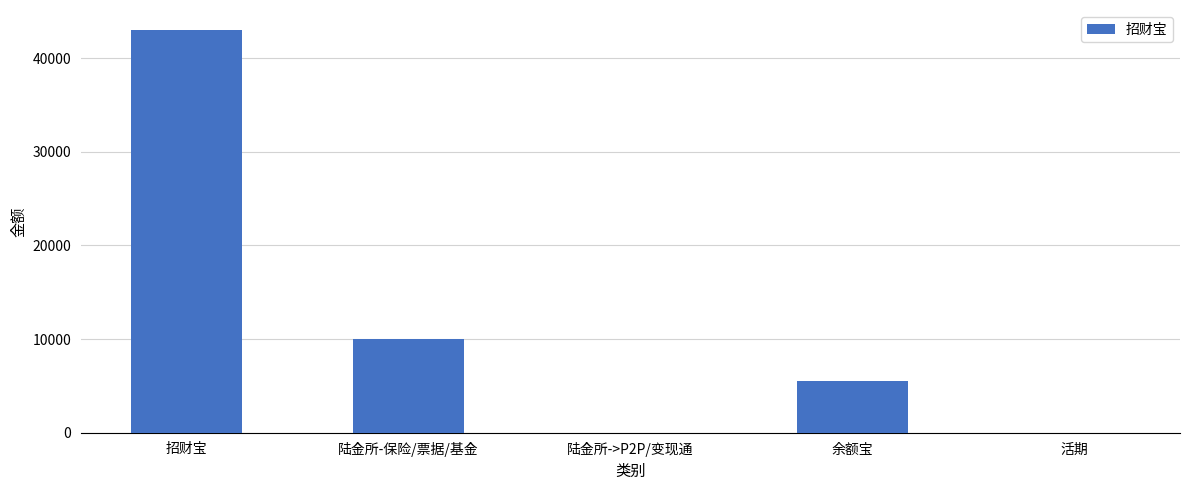

Reading right to left, what are all the values shown in this chart?

0.0	5473.2	0.0	10000.0	43000.0